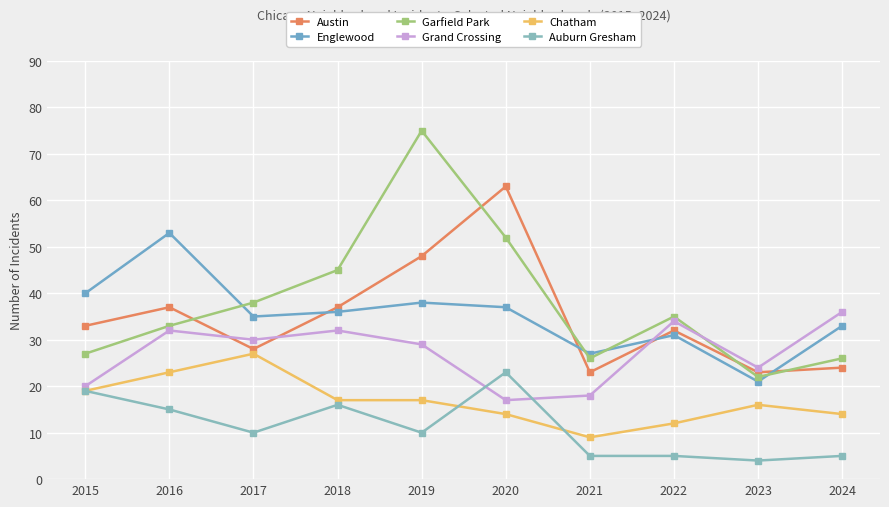

Which has a higher value, 2024 or 2016?

2016